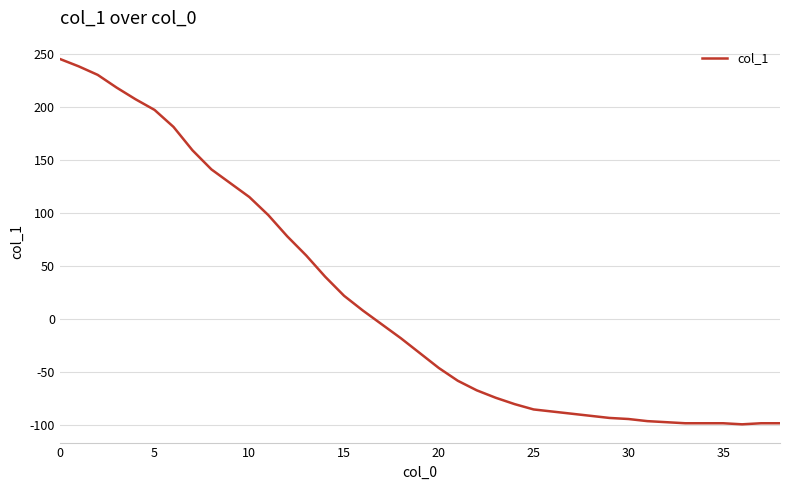

What is the difference between the maximum and minimum values?

344